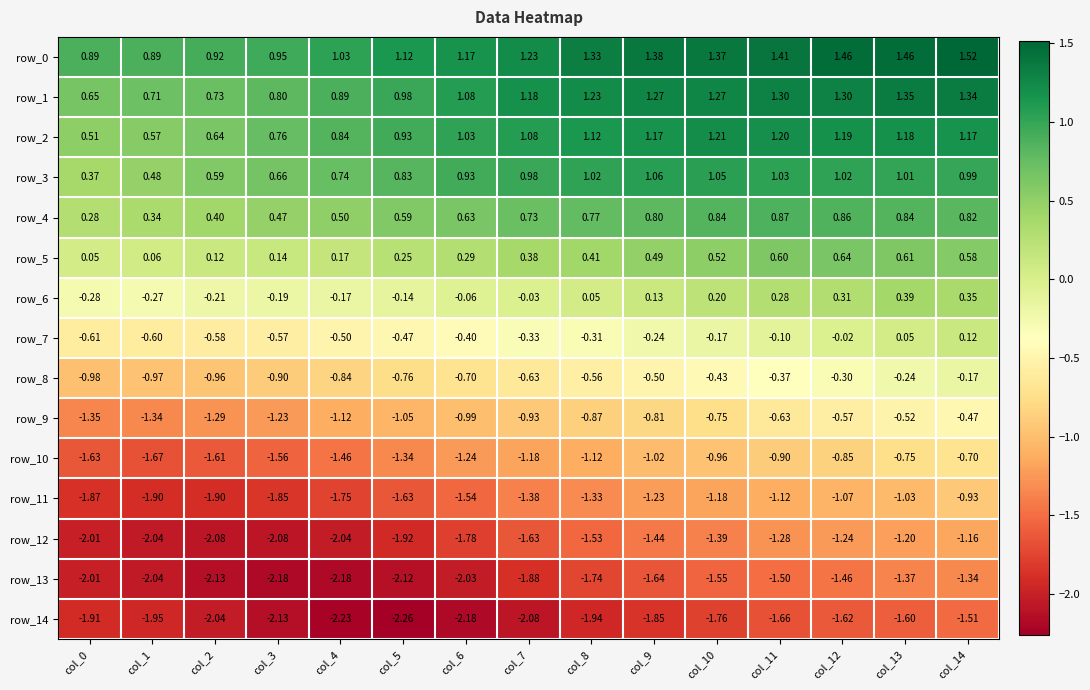

At which label does row_0 first exceed 1?

col_4